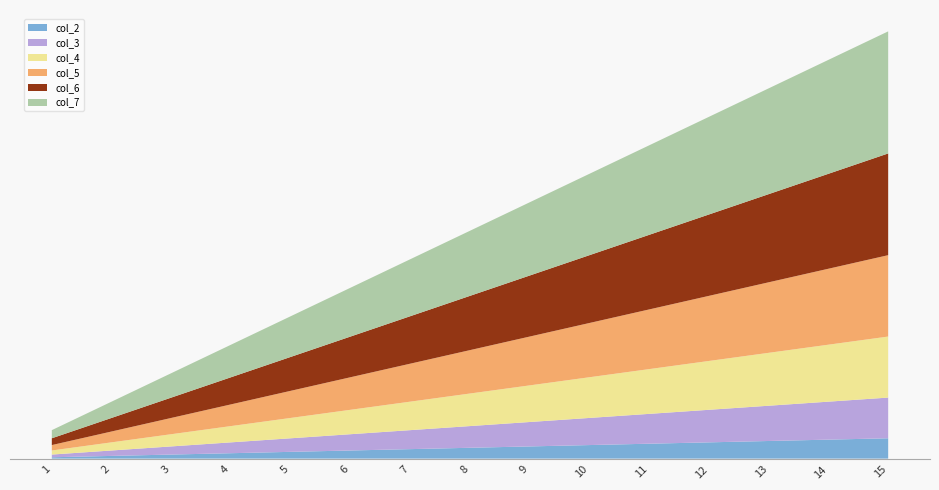

Reading left to right, list all the values displayed in this chart.

col_2: 1	2	3	4	5	6	7	8	9	10	11	12	13	14	15
col_3: 2	4	6	8	10	12	14	16	18	20	22	24	26	28	30
col_4: 3	6	9	12	15	18	21	24	27	30	33	36	39	42	45
col_5: 4	8	12	16	20	24	28	32	36	40	44	48	52	56	60
col_6: 5	10	15	20	25	30	35	40	45	50	55	60	65	70	75
col_7: 6	12	18	24	30	36	42	48	54	60	66	72	78	84	90